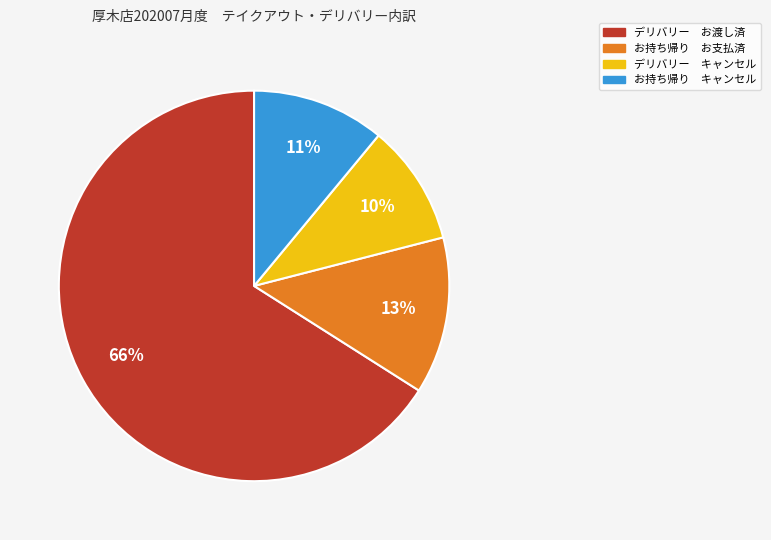

Is there any slice that represents more than half of the pie?

Yes